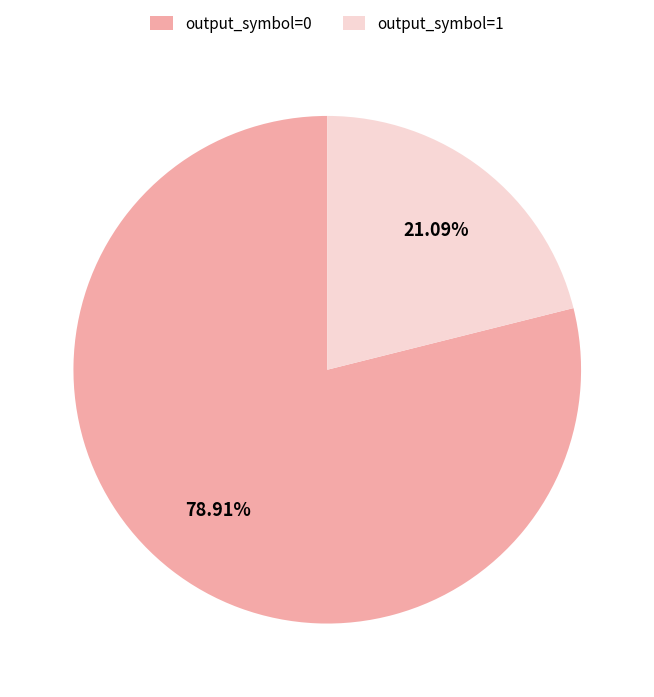

Is it true that output_symbol=1 is 33% of the pie?

False